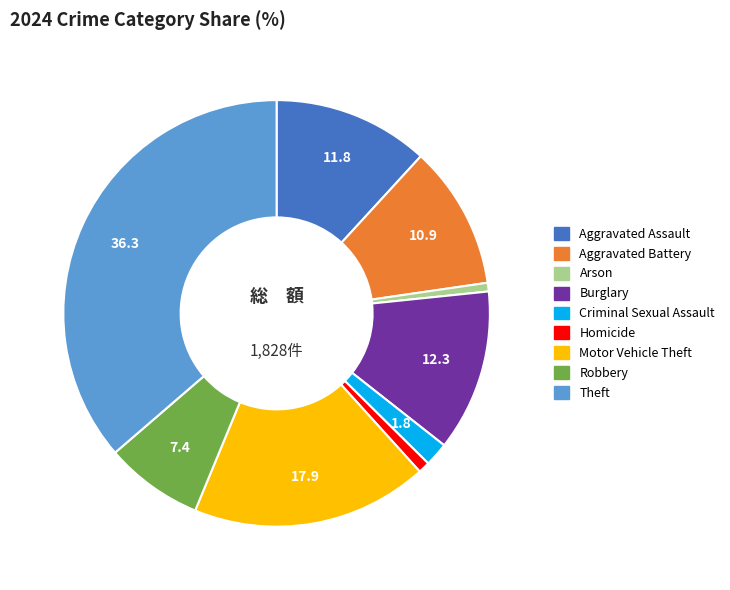

Approximately how many times larger is the value at Aggravated Assault compared to Motor Vehicle Theft?

0.7